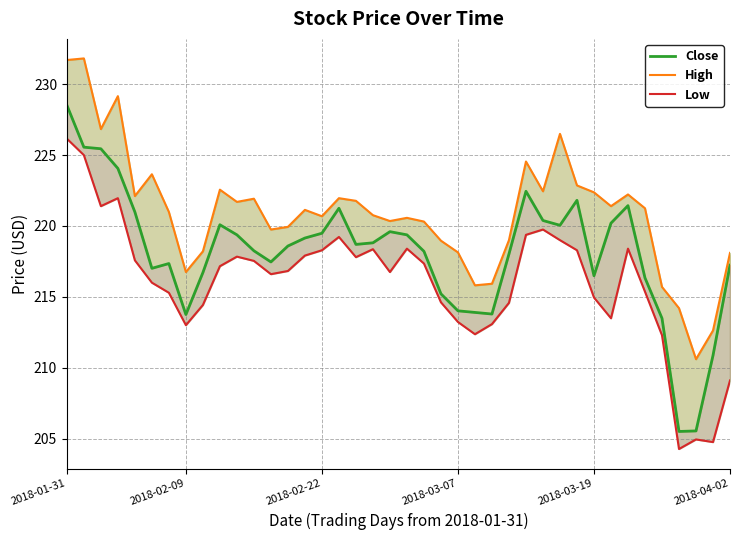

What is the label of the 2nd point from the right?

38